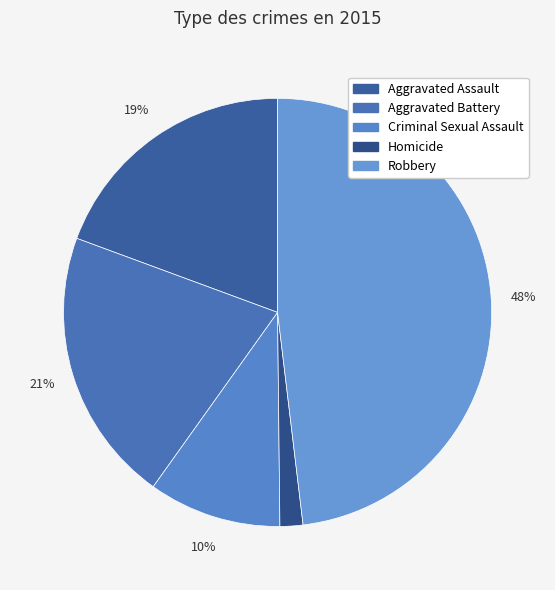

Between Homicide and Robbery, which is larger?

Robbery